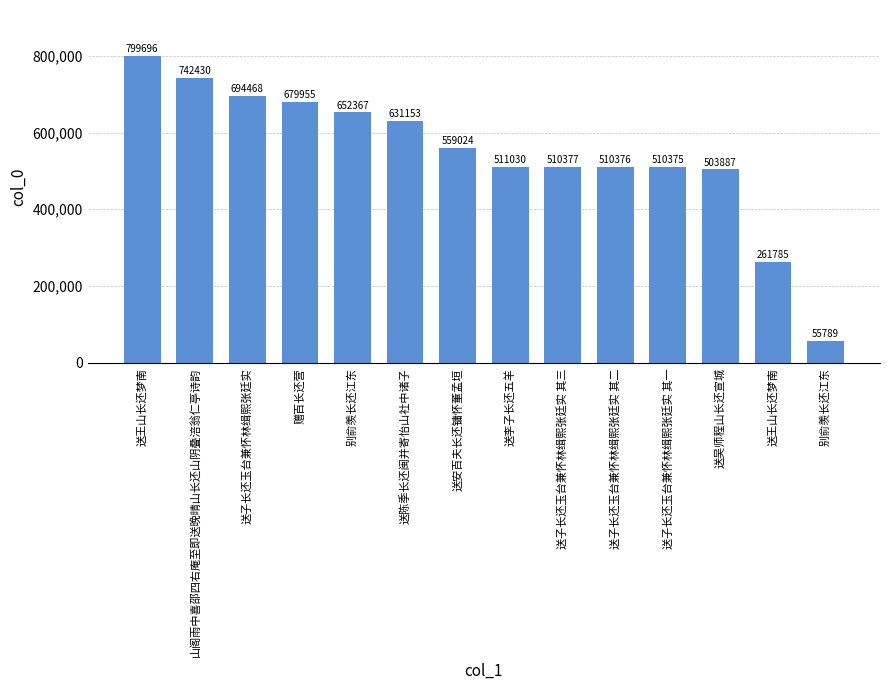

Approximately how many times larger is the value at 送李子长还五羊 compared to 山阁雨中喜邵四右庵至即送晚晴山长还山阴叠涪翁仁亭诗韵?

0.7